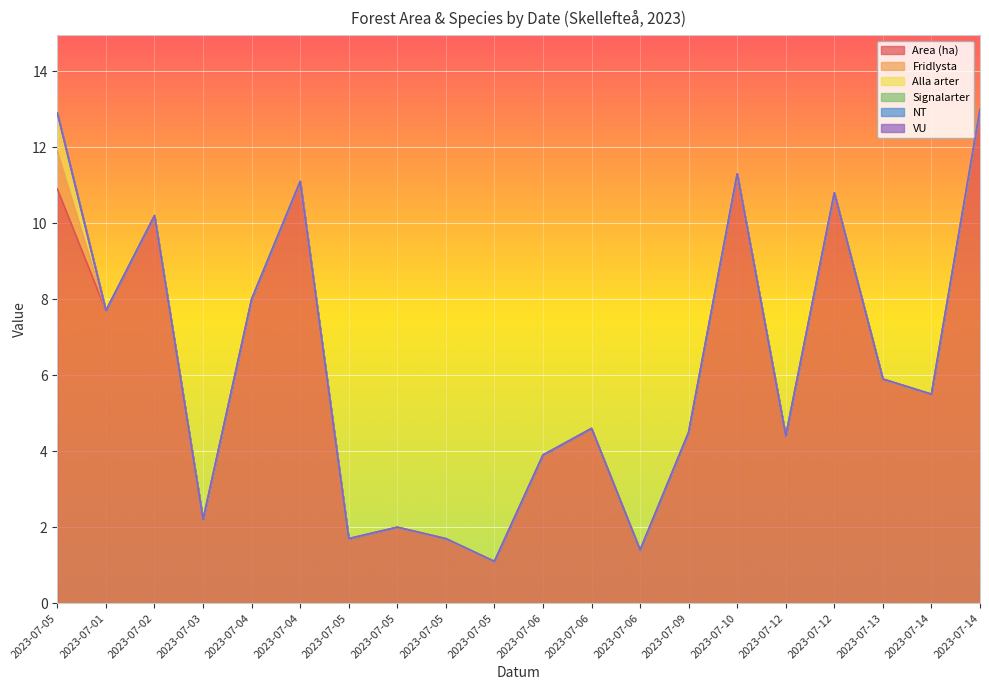

Which series changed the most between 2023-07-02 and 2023-07-09?

Area (ha)